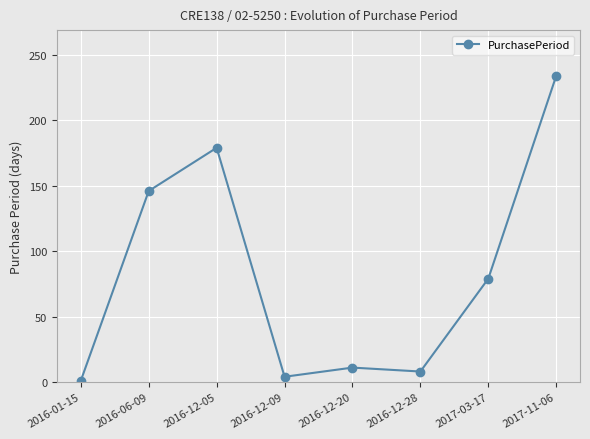

True or false: there are more than 1 points higher than both neighbors.

True